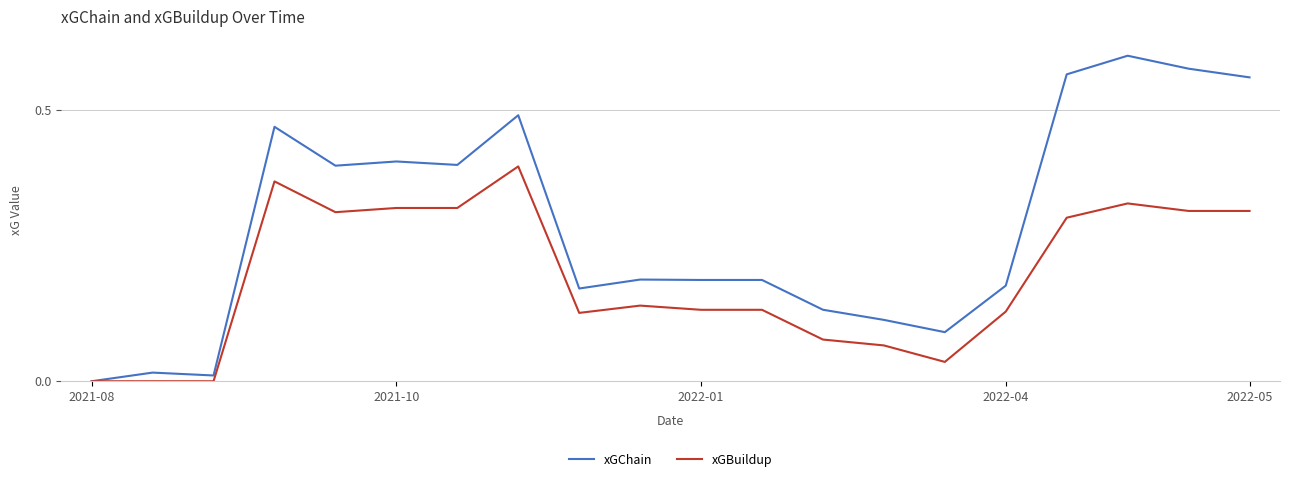

Which series has the largest total across all categories?

xGChain